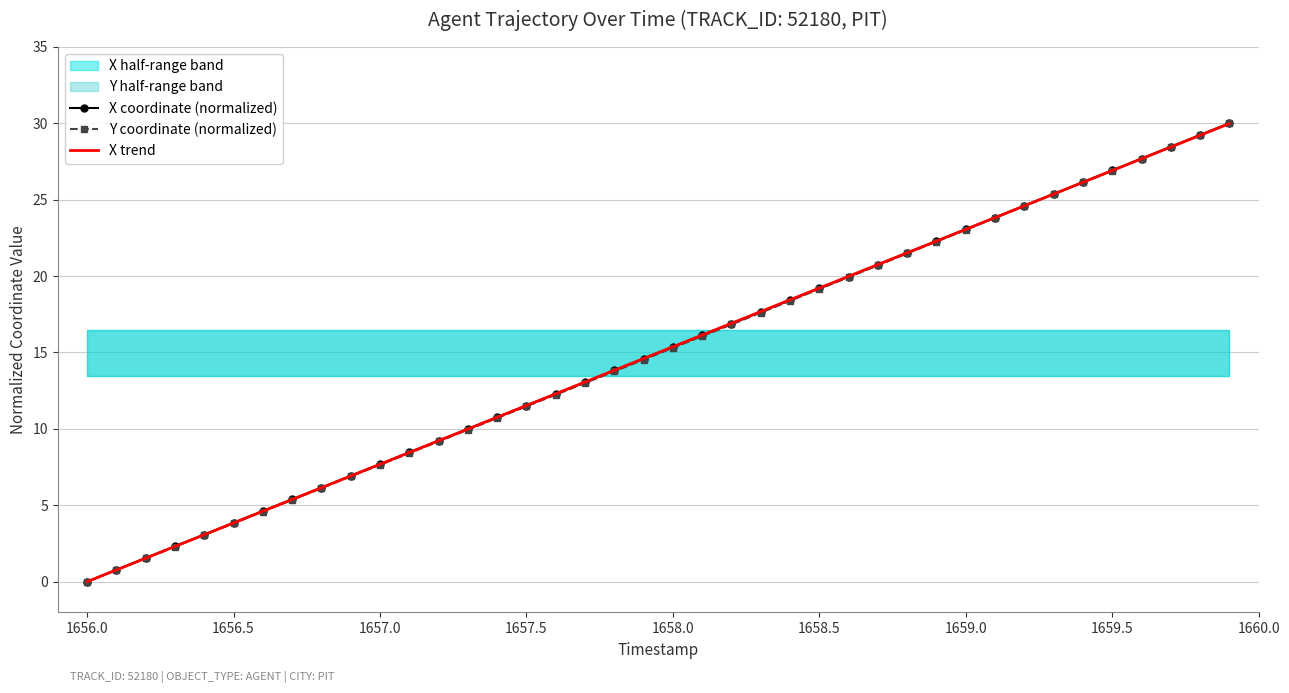

Which category has the lowest value in the Y coordinate (normalized) series?

1656.0